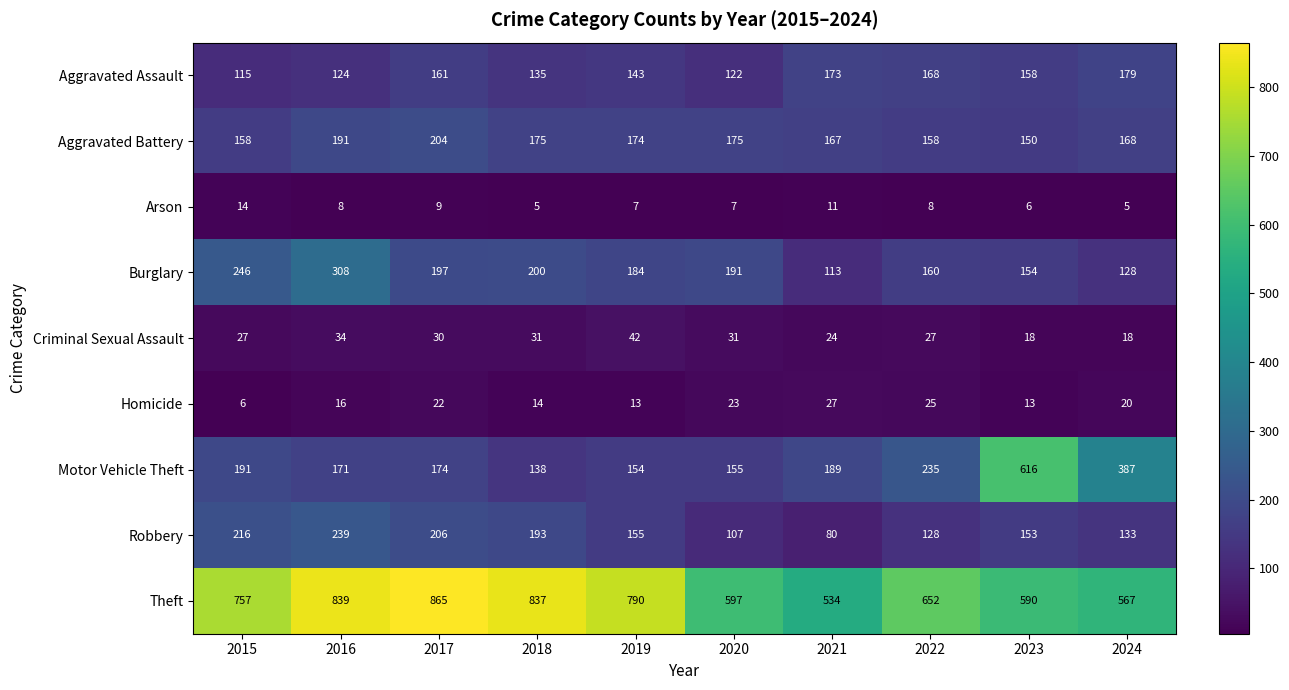

At which category is the sum across all series the highest?

2016